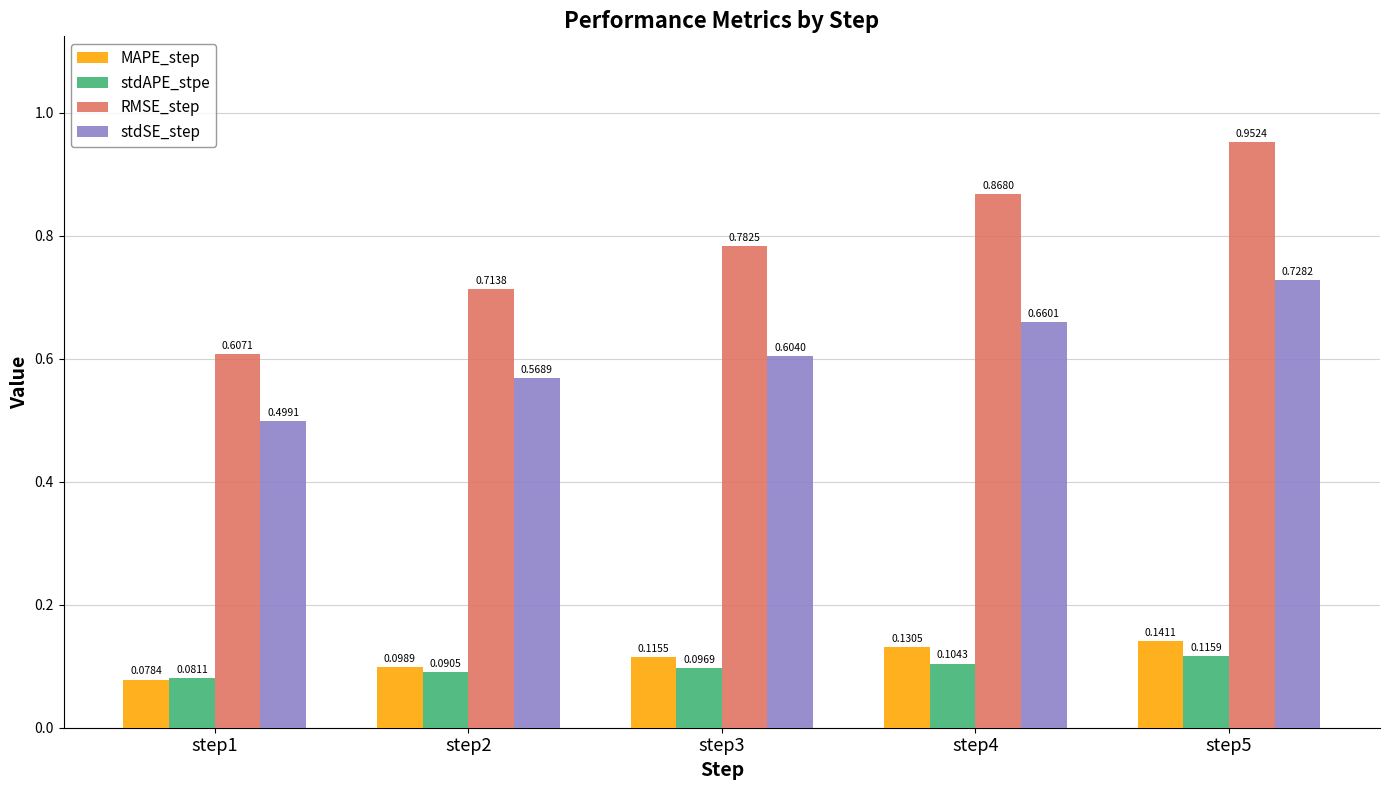

Which series has the largest total across all categories?

RMSE_step